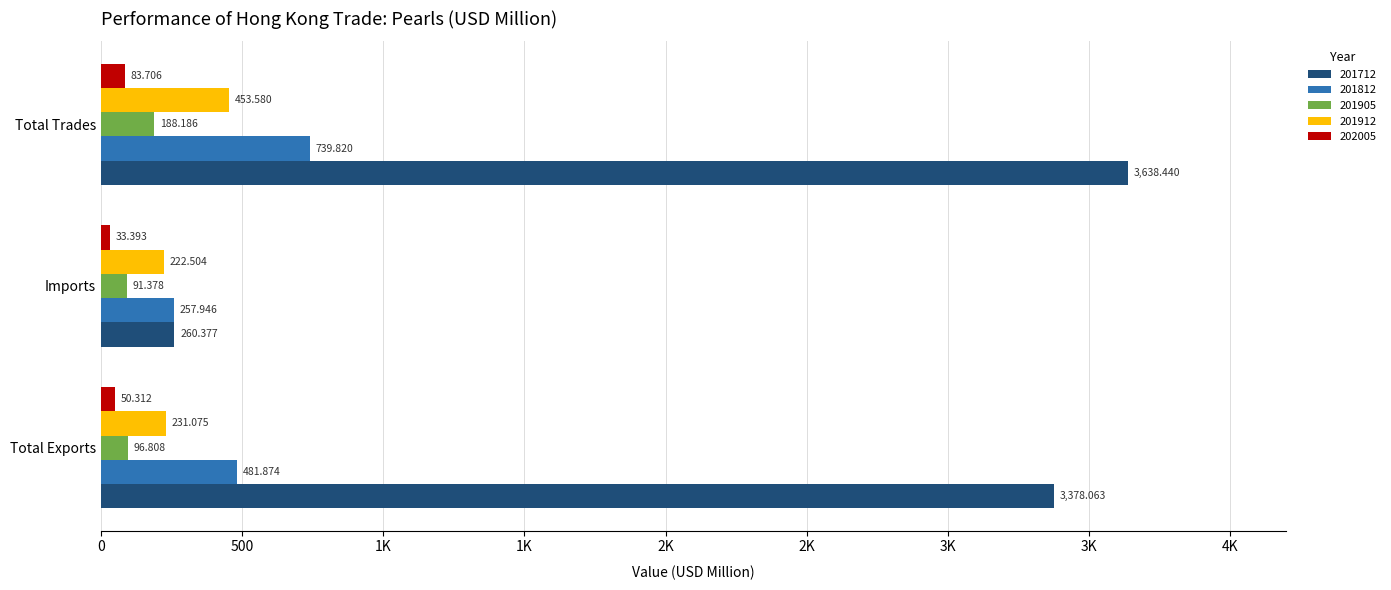

What are all the series names shown in the legend?

201712, 201812, 201905, 201912, 202005